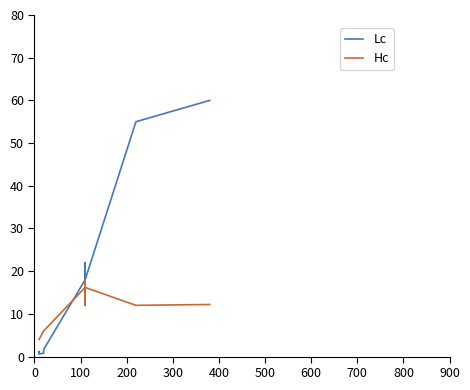

List the series in order of their overall mean, highest first.

Lc, Hc